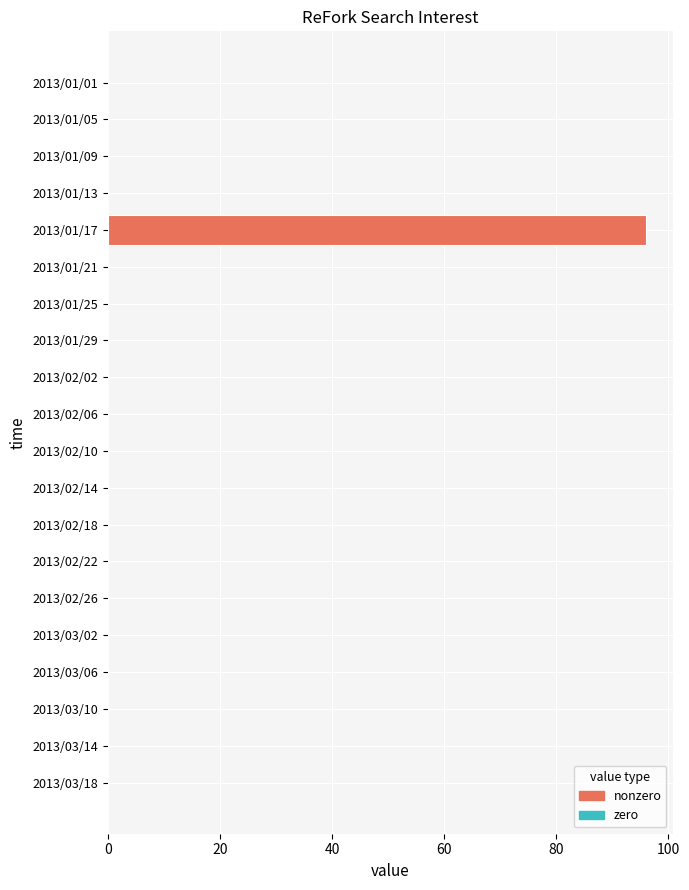

Between 2013/02/18 and 2013/01/17, which is larger?

2013/01/17